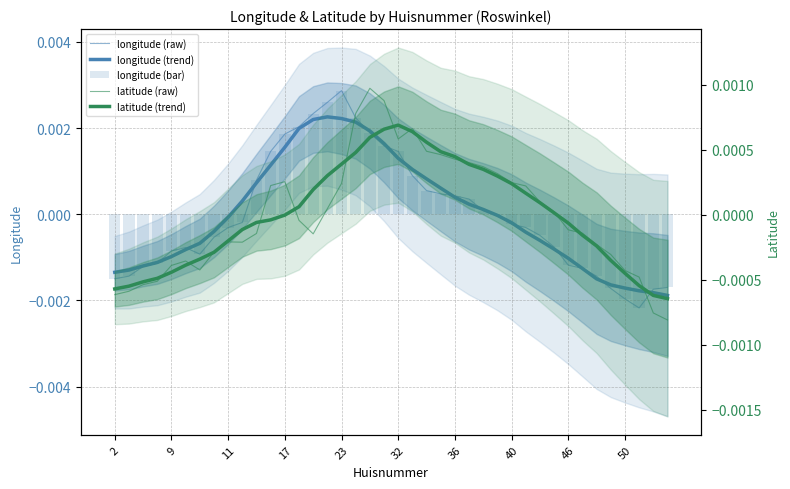

At how many categories does at least one series exceed 0?

23